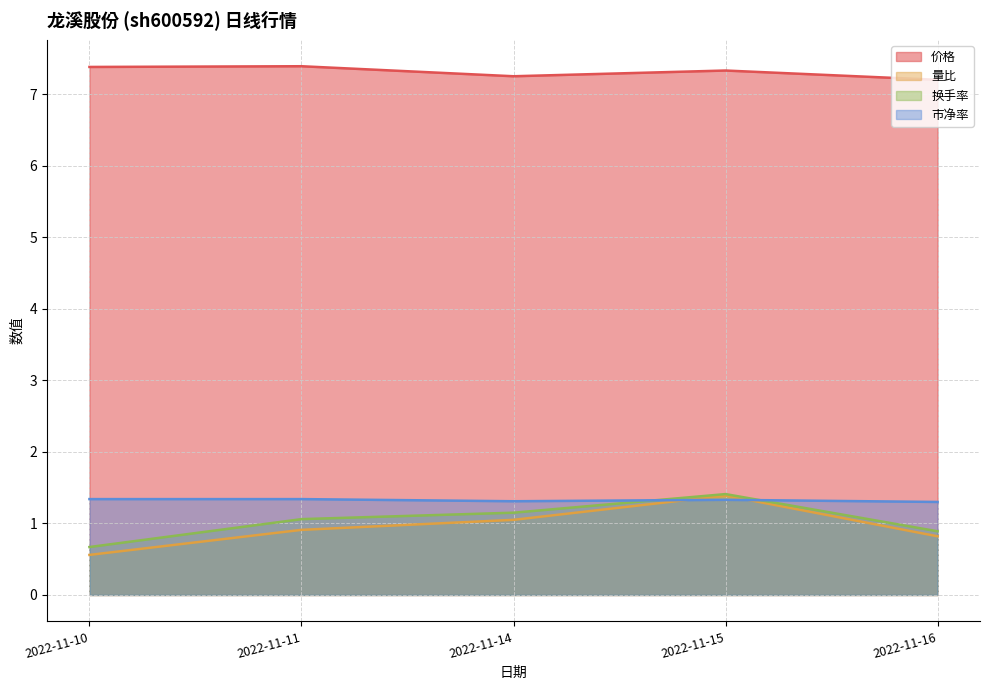

What are all the series names shown in the legend?

价格, 量比, 换手率, 市净率